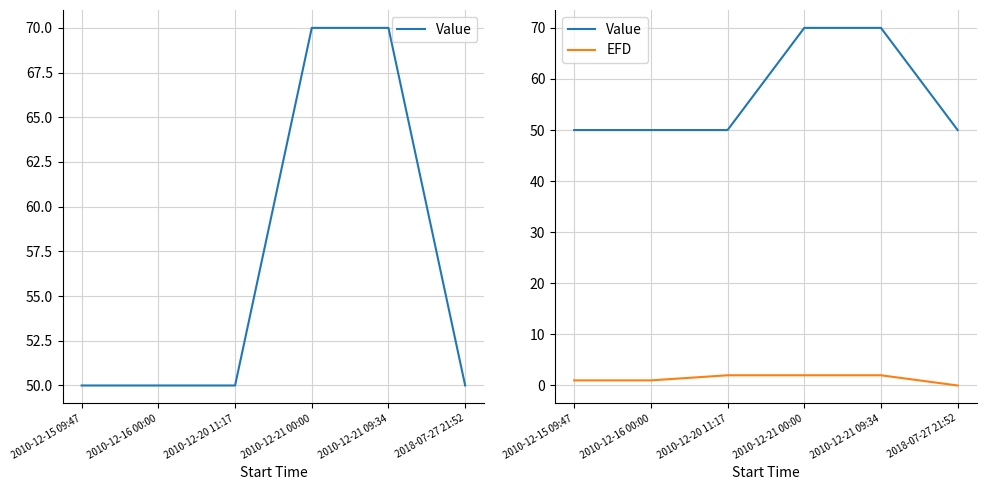

What is the label of the 4th point from the right?

2010-12-20 11:17